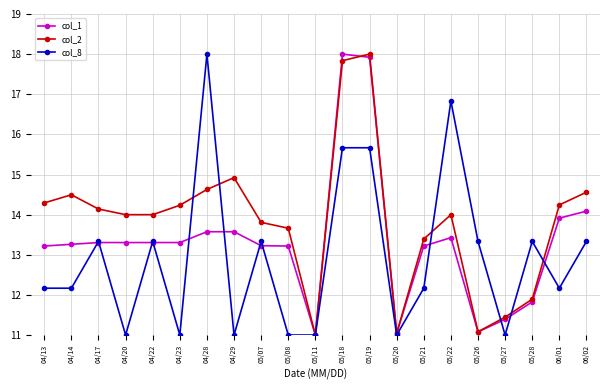

Which series has the largest total across all categories?

col_2